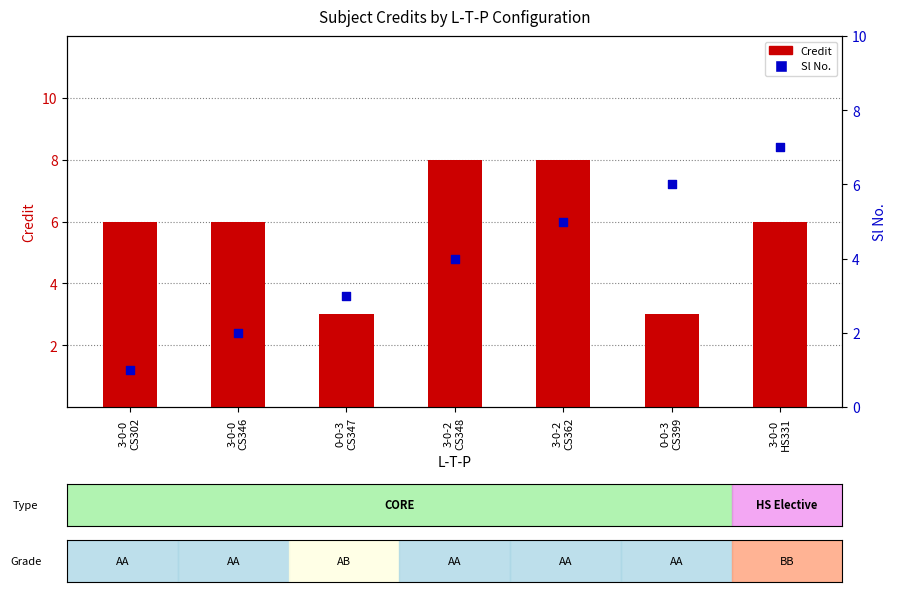

Which series contains the lowest Y value?

Sl No.